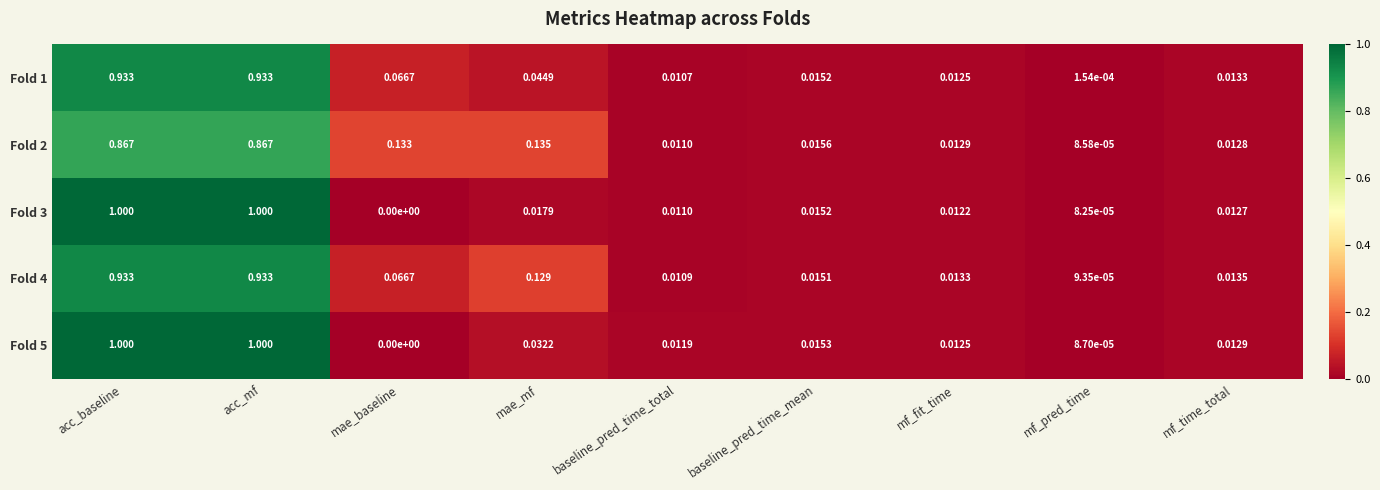

At which label is Fold 3 closest to 0?

mae_baseline